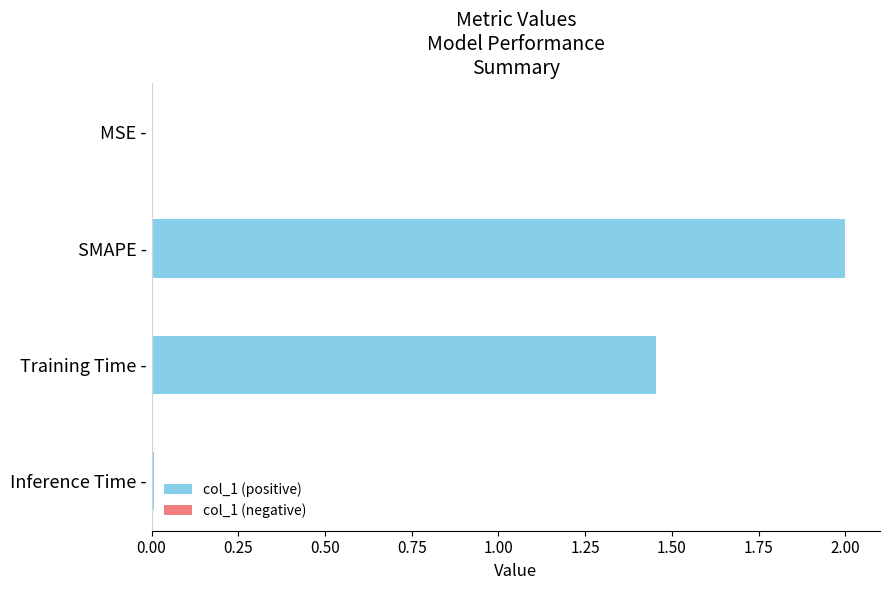

Which label corresponds to the largest value in the chart?

SMAPE -